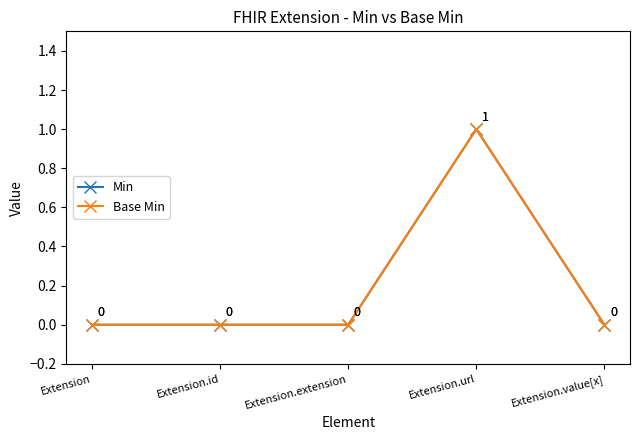

Is this an area chart (filled region under the line)?

No